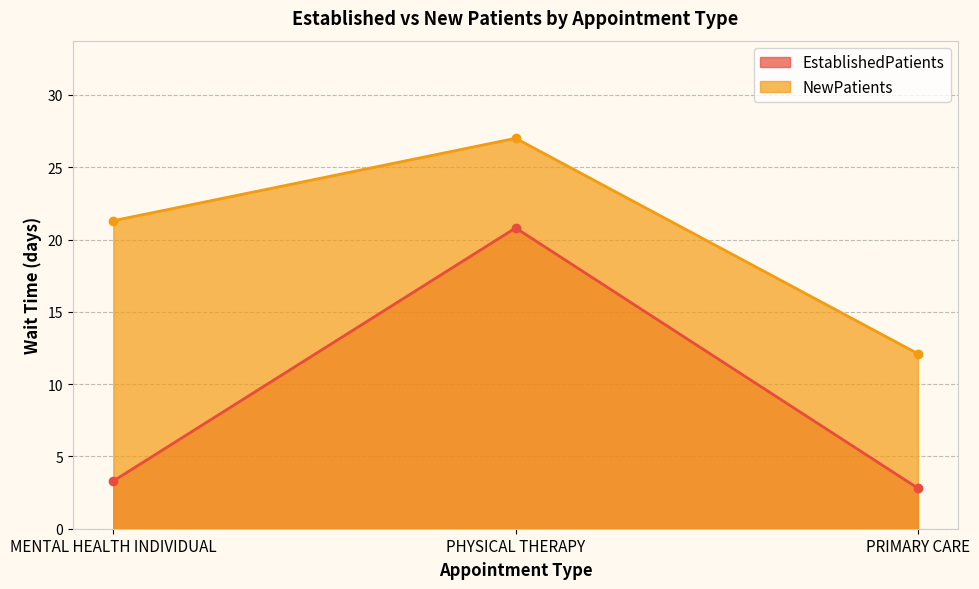

At how many categories does at least one series exceed 12?

3